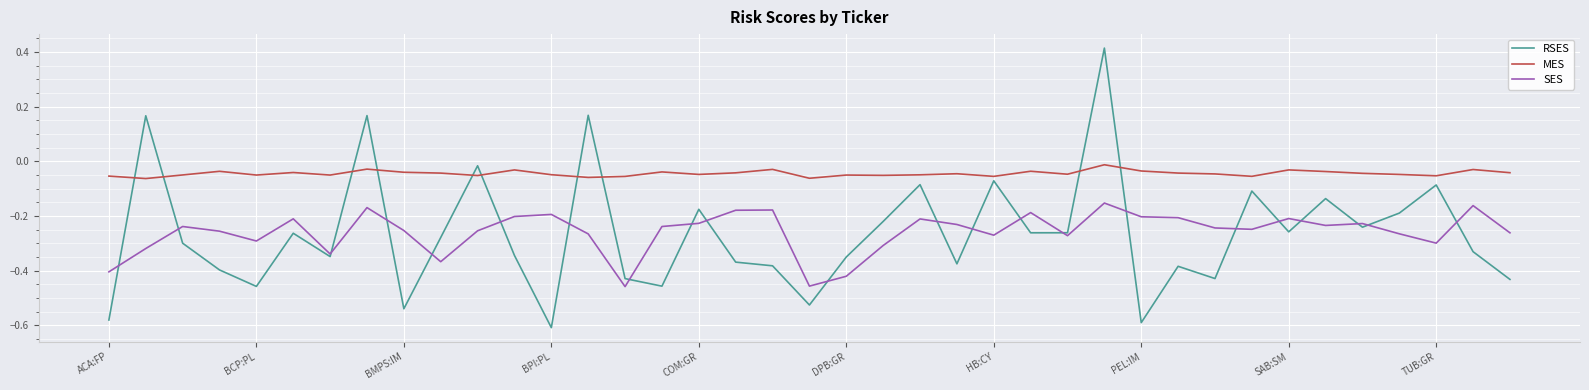

True or false: SES and RSES intersect in this chart.

True